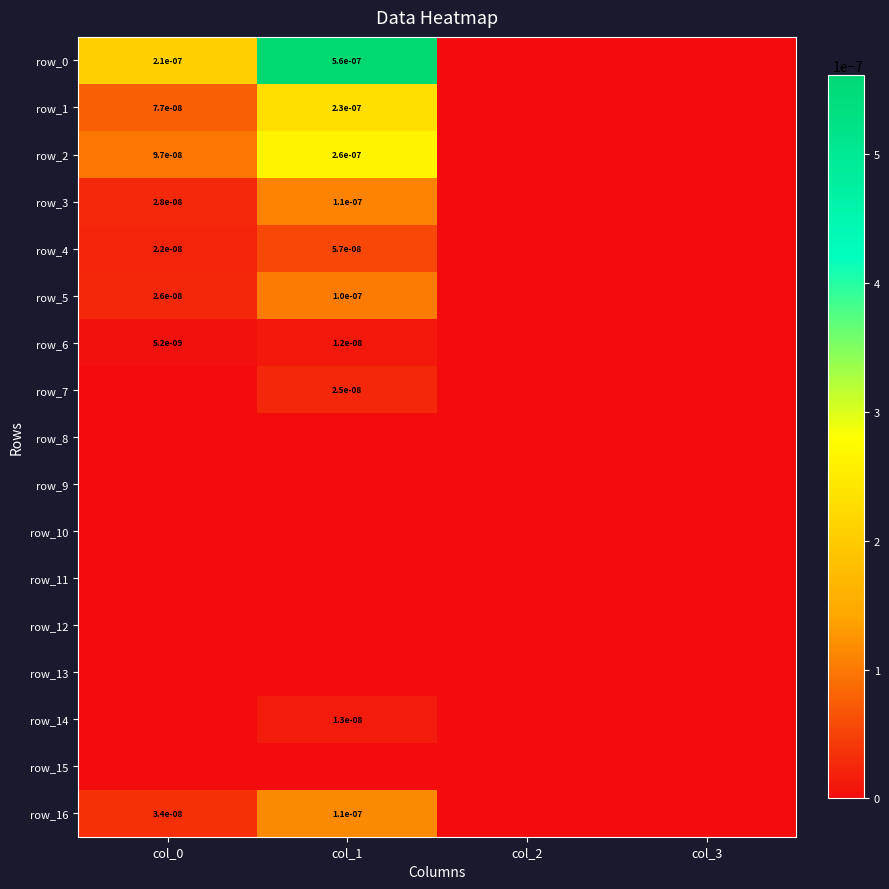

At which category does the chart reach its minimum across all series?

col_2